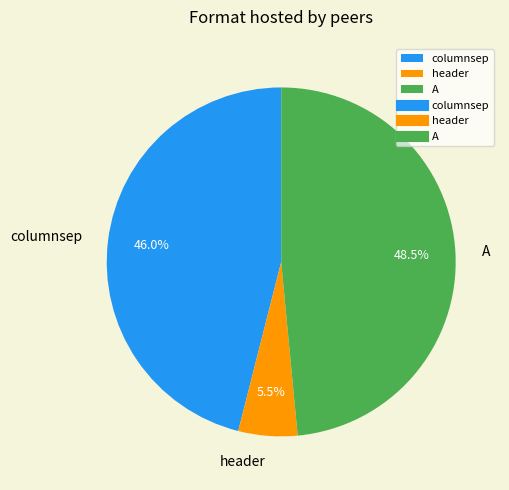

Which slice is the smallest?

header